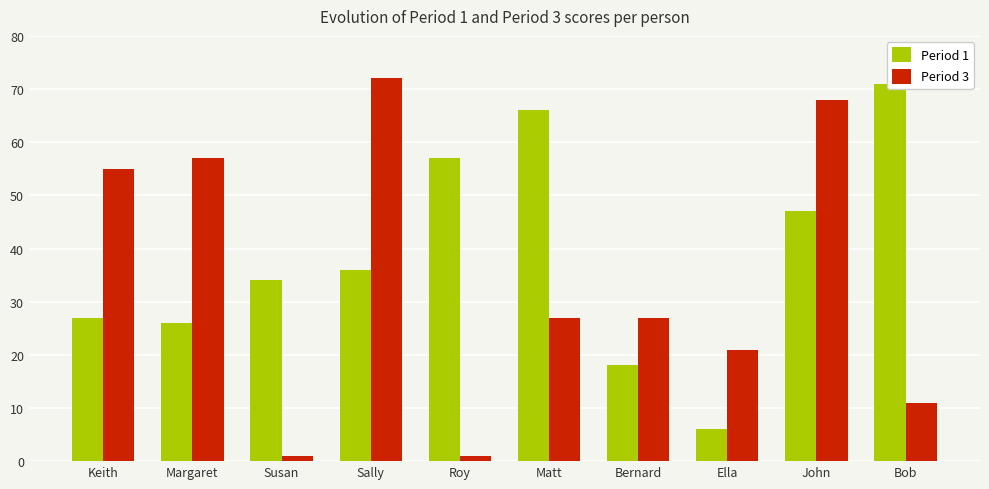

Rank the series at Bernard from lowest to highest value.

Period 1, Period 3